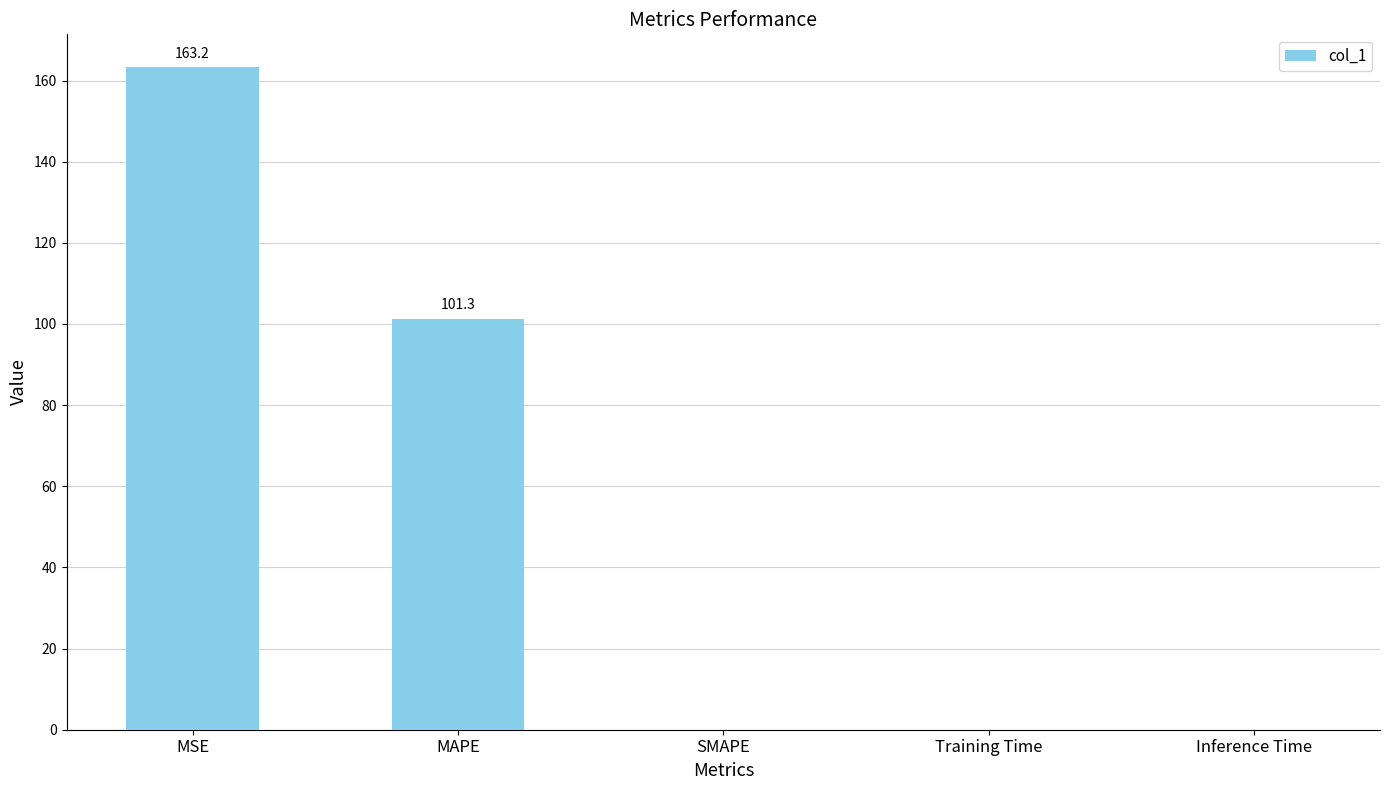

Between MSE and Training Time, which is larger?

MSE